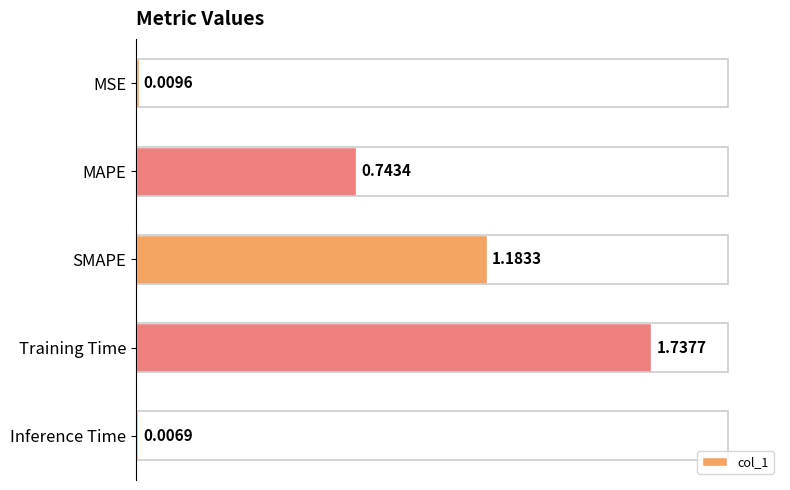

How many data points does each series have?

5